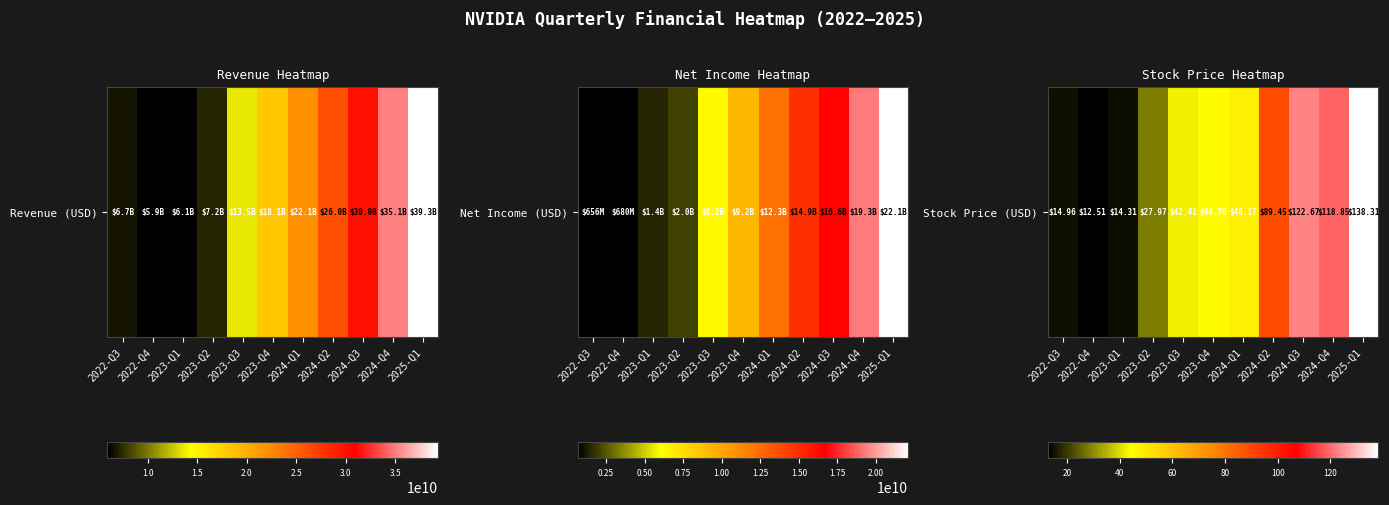

Approximately how many times larger is the value at 2024-Q1 compared to 2022-Q4?

3.9